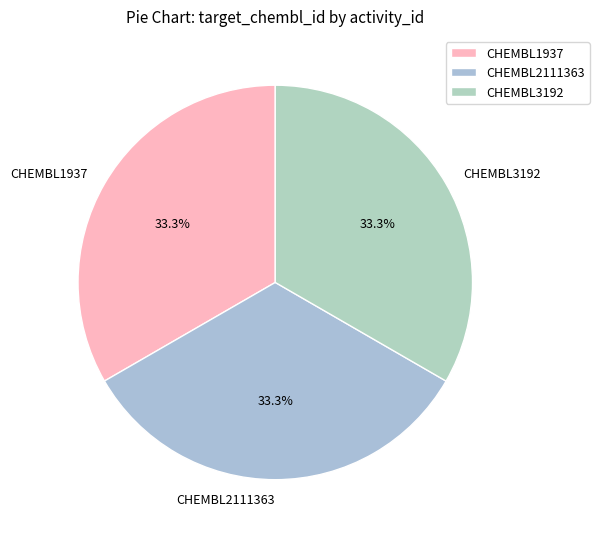

Does CHEMBL2111363 represent more than half of the total?

No